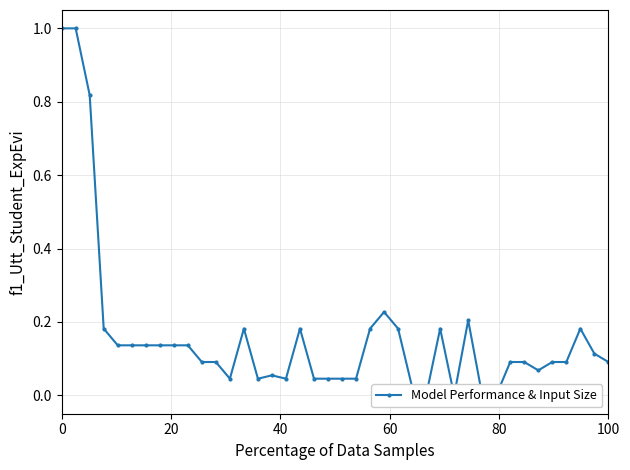

The chart shows a value of 0.0 at 100. True or false?

False